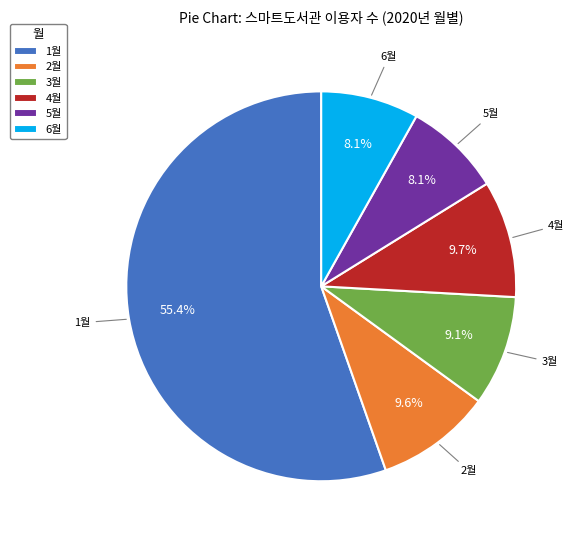

Which slice represents more than half of the pie?

1월